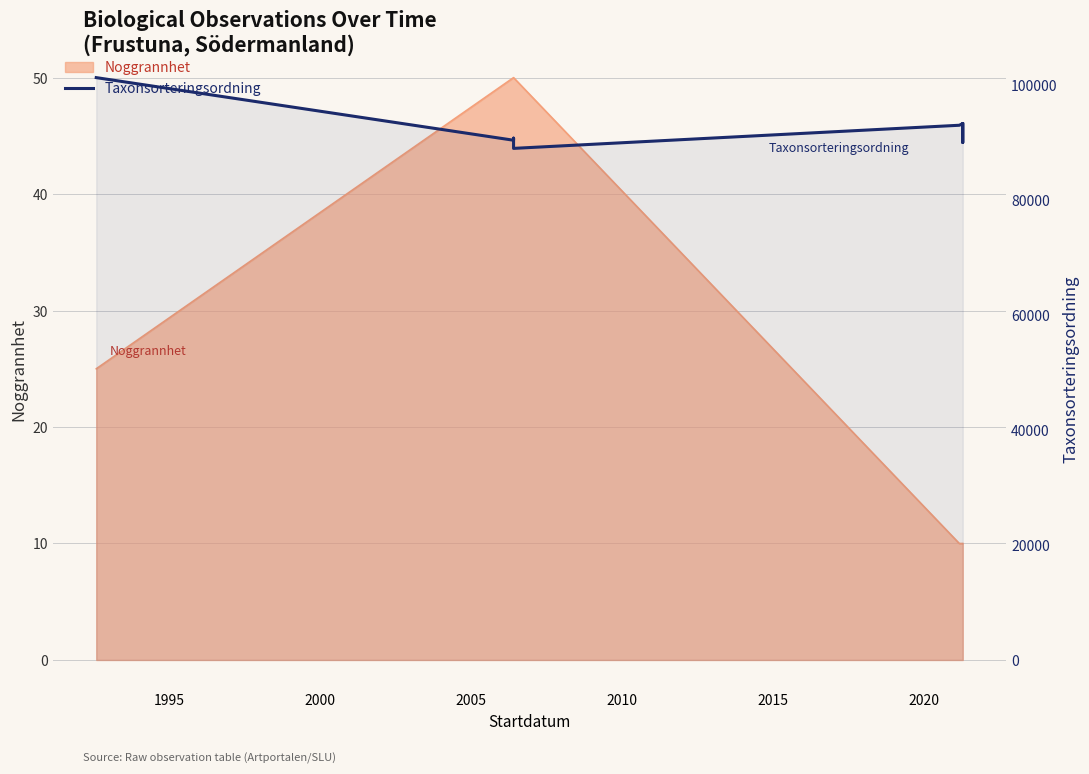

True or false: there are more than 1 points higher than both neighbors.

True